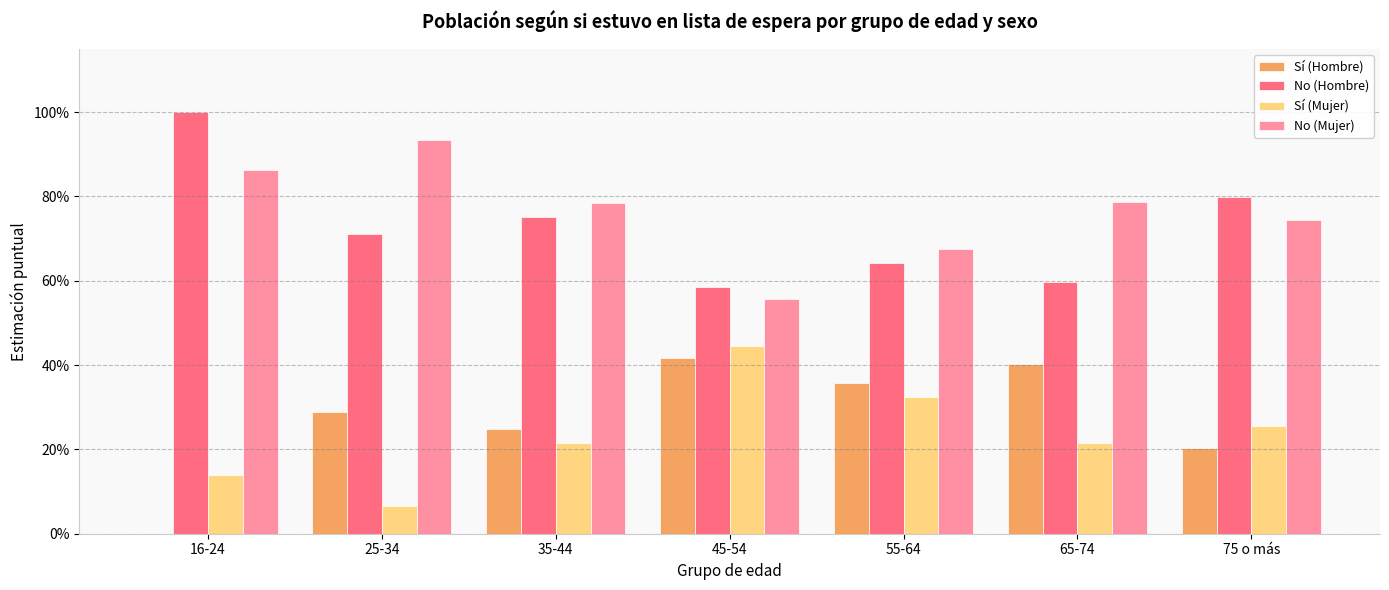

What is the difference between the second highest and second lowest values in the Sí (Mujer) series?

0.2